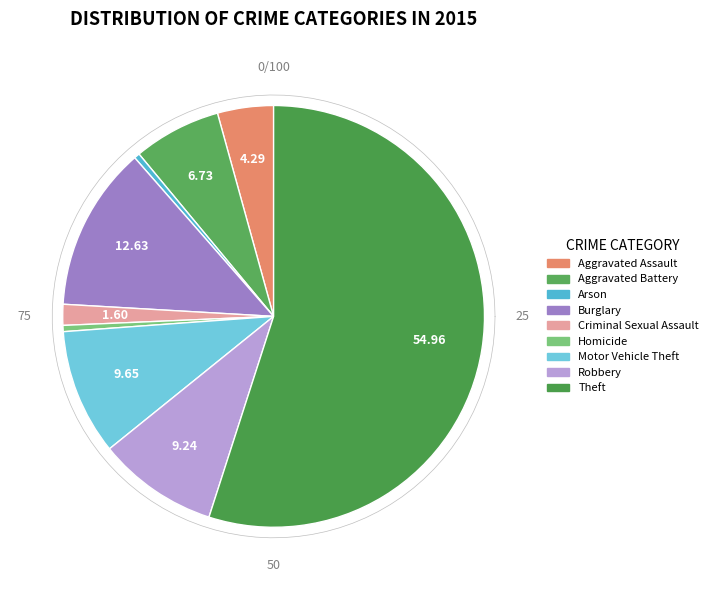

What is the total percentage of Aggravated Assault and Homicide?

4.8%